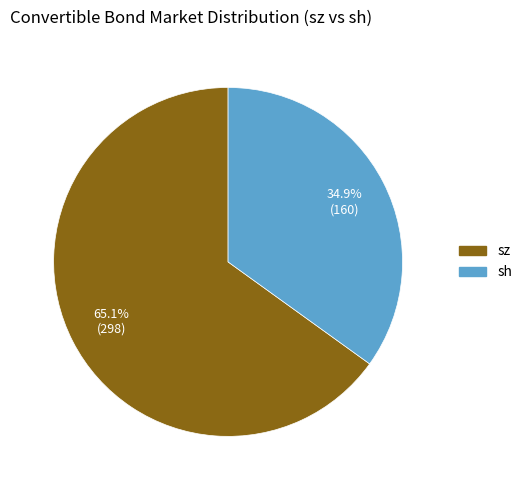

What is the ratio of the value at sh to the value at sz?

0.5